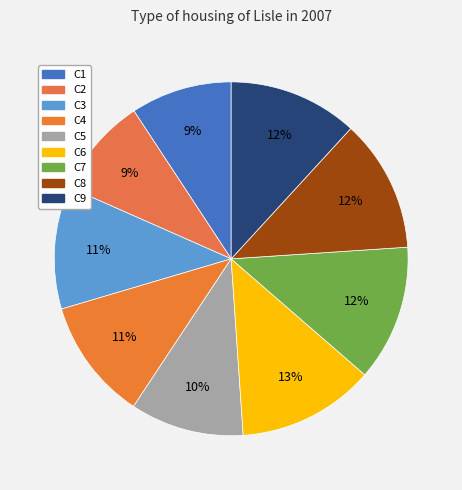

The C2 slice represents 19% of the pie. True or false?

False